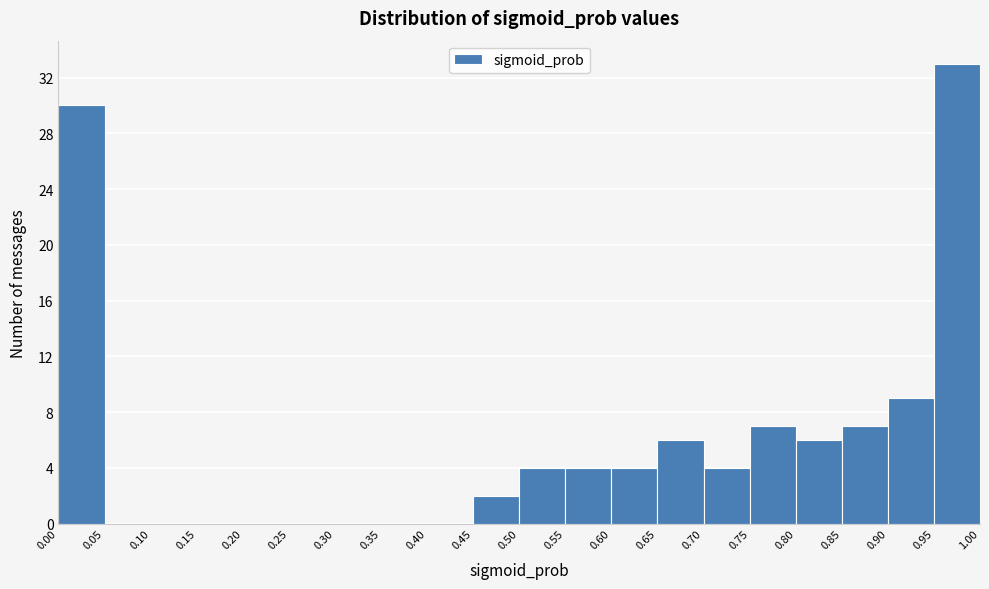

Which range on the x-axis has the tallest bar?

0.95 to 1.00